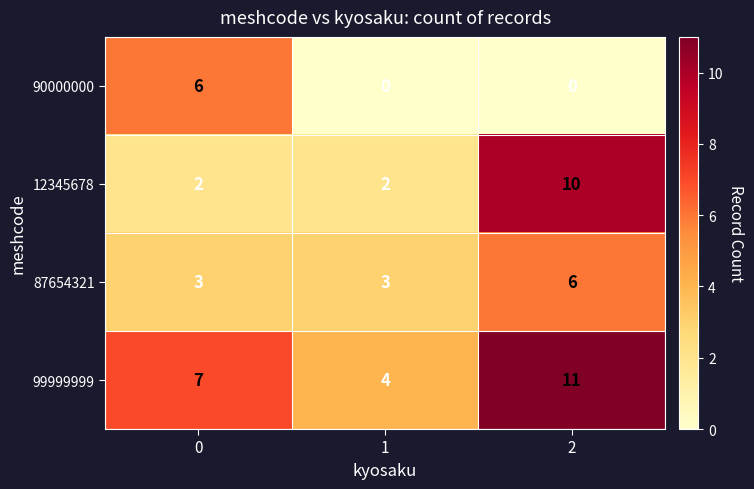

The 90000000 series shows 2 at 0. True or false?

False